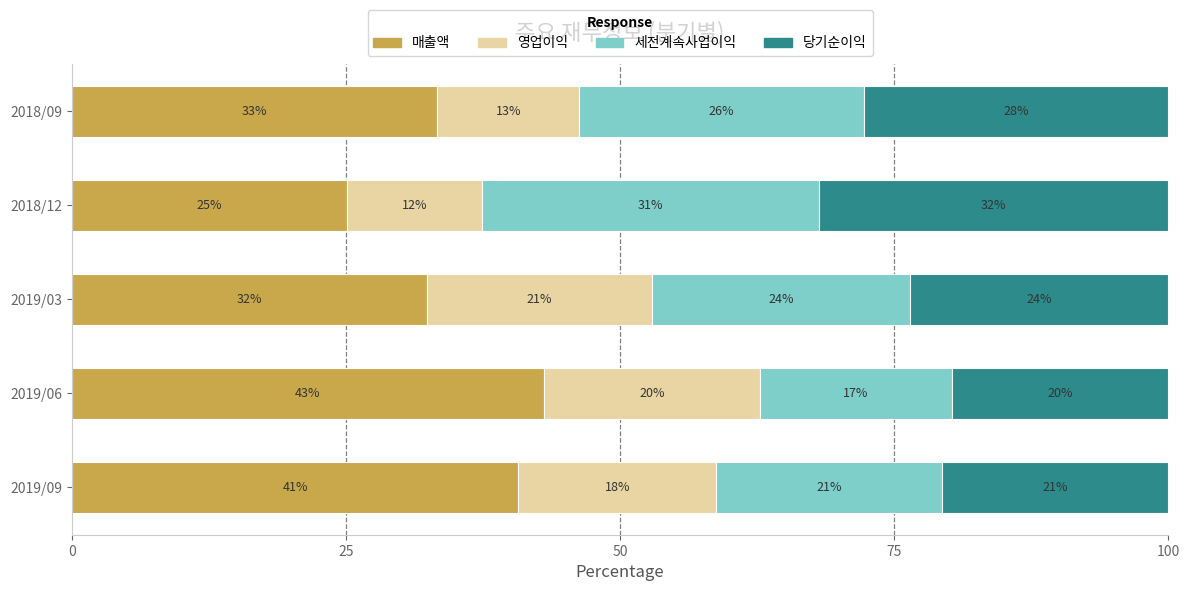

What is the difference between the maximum and second lowest values in the 세전계속사업이익 series?

10.1